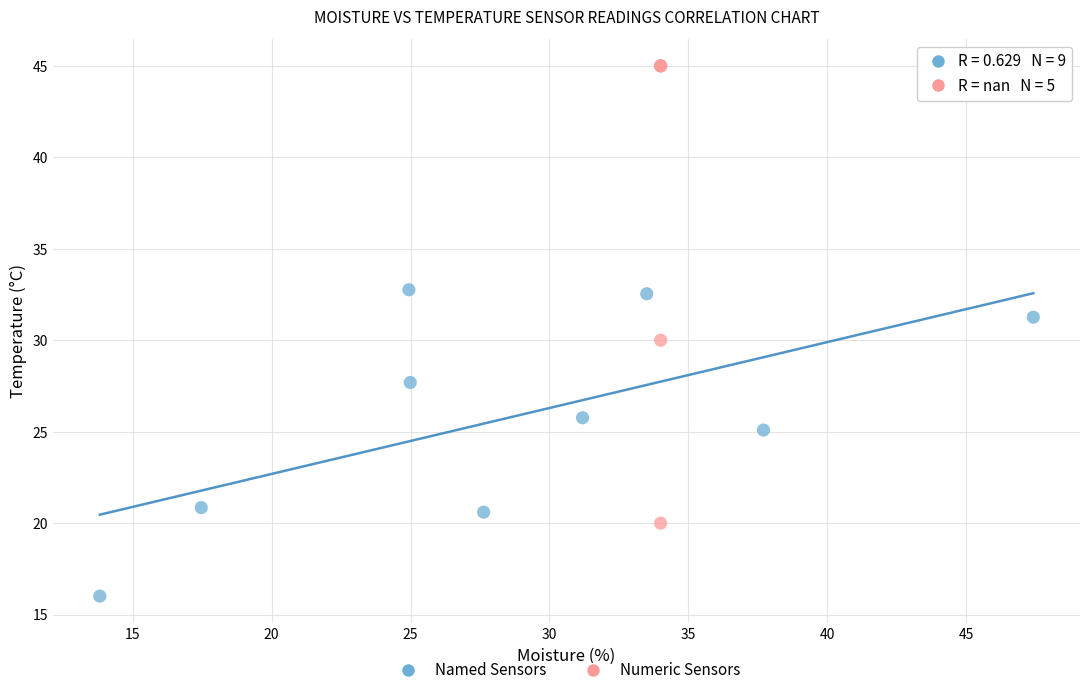

Which series reaches the minimum Y coordinate?

Named Sensors